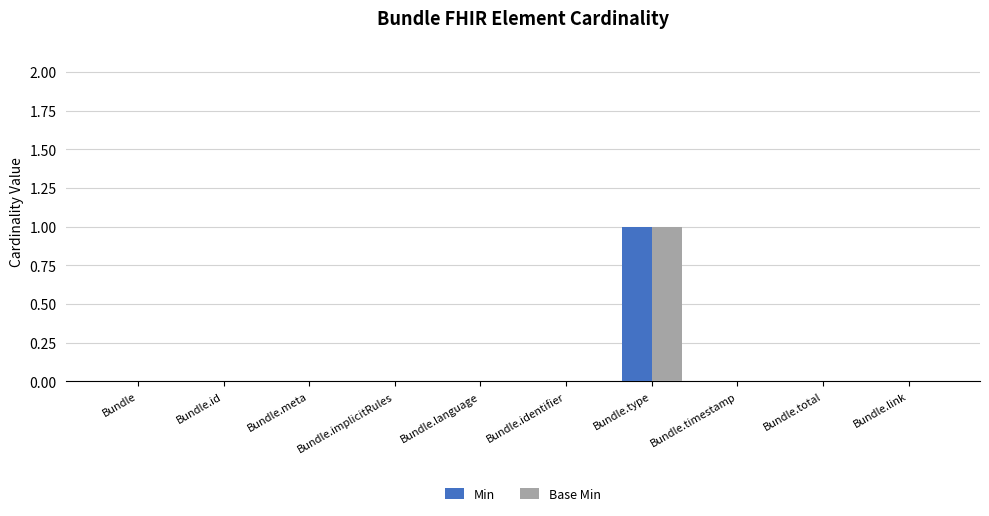

Does the chart contain stacked bars?

No